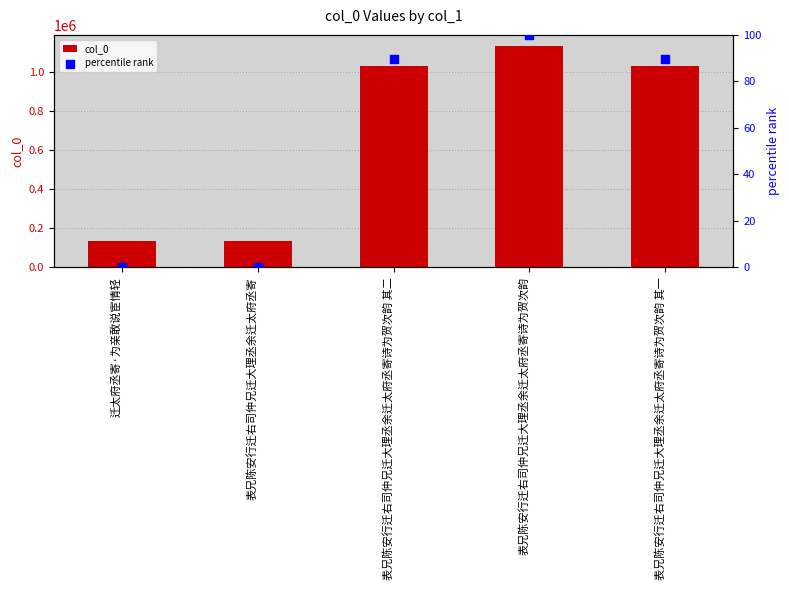

At which category is the sum across all series the highest?

表兄陈安行迁右司仲兄迁大理丞余迁太府丞寄诗为贺次韵